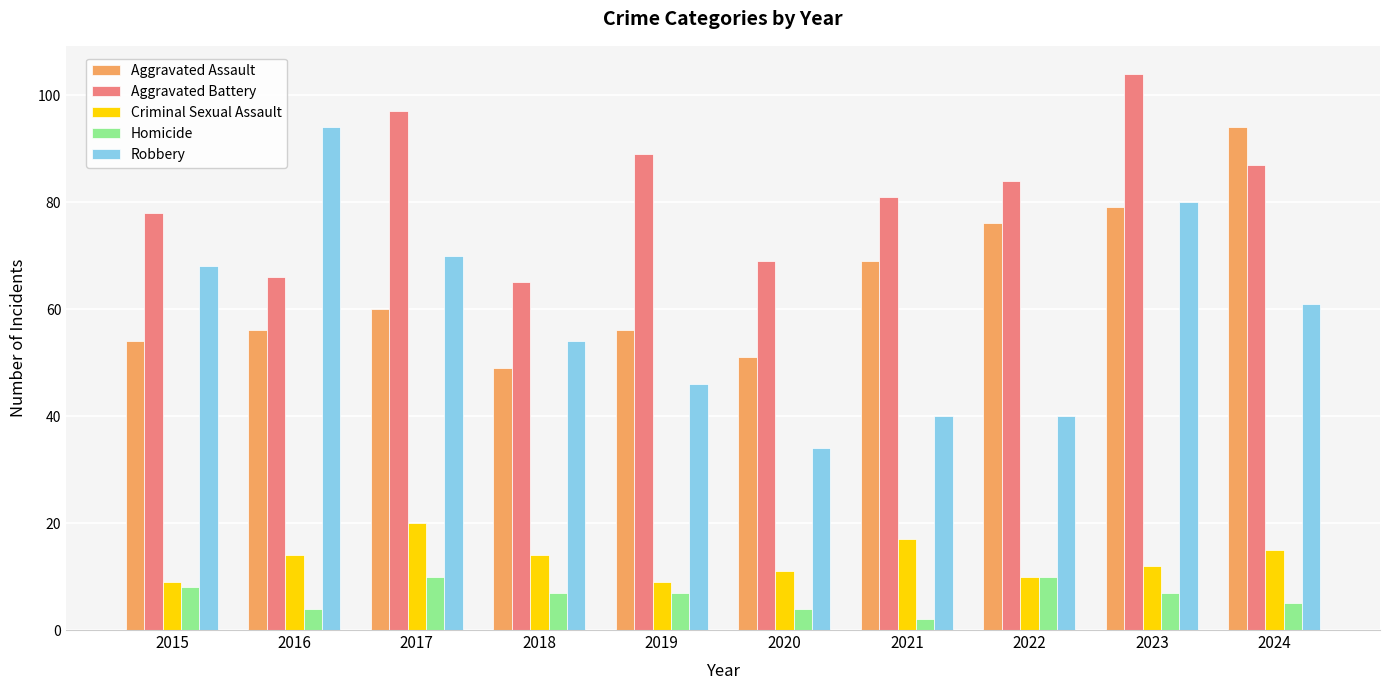

What is the total value across all series at 2015?

217